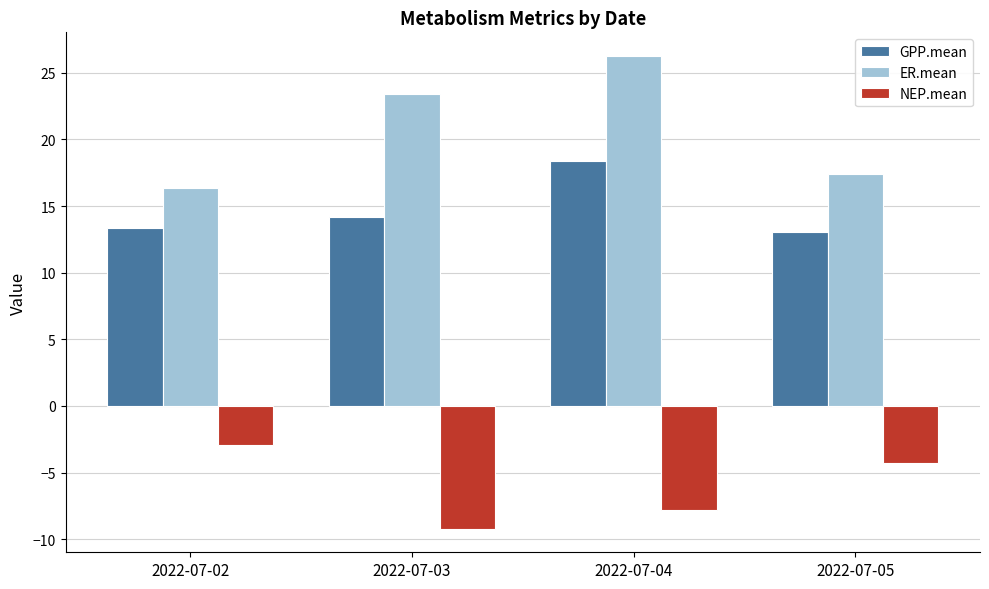

What is the value of the NEP.mean bar at the 4th from the left?

-4.3